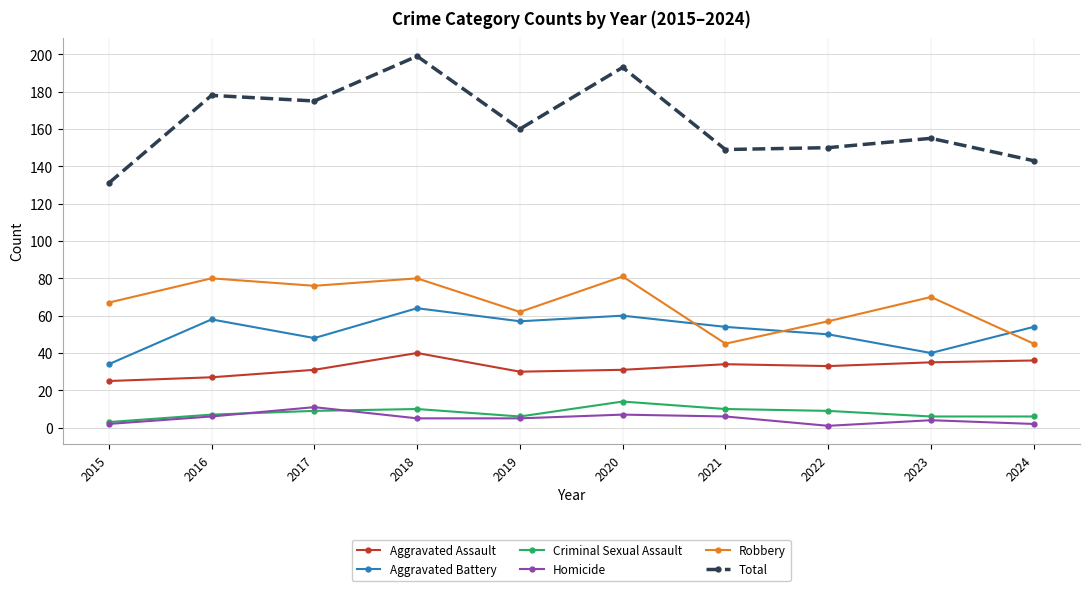

What is the value of the Robbery point at the 3rd from the left?

76